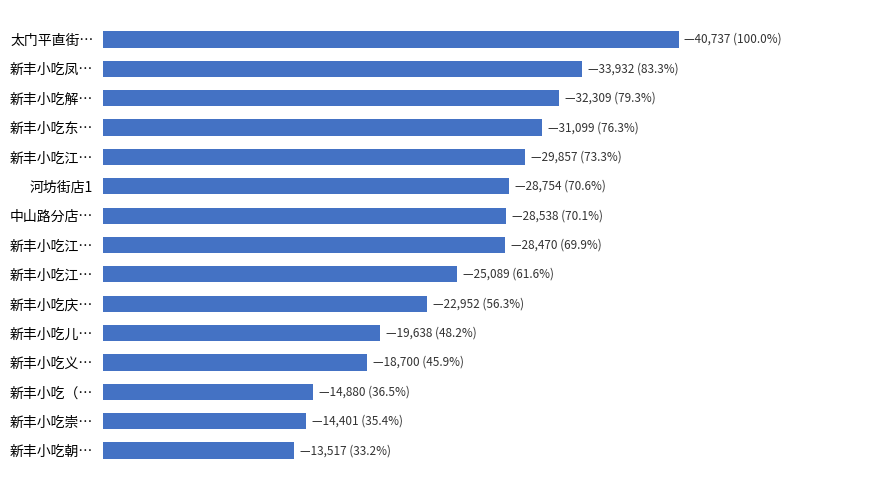

Does the chart contain stacked bars?

No